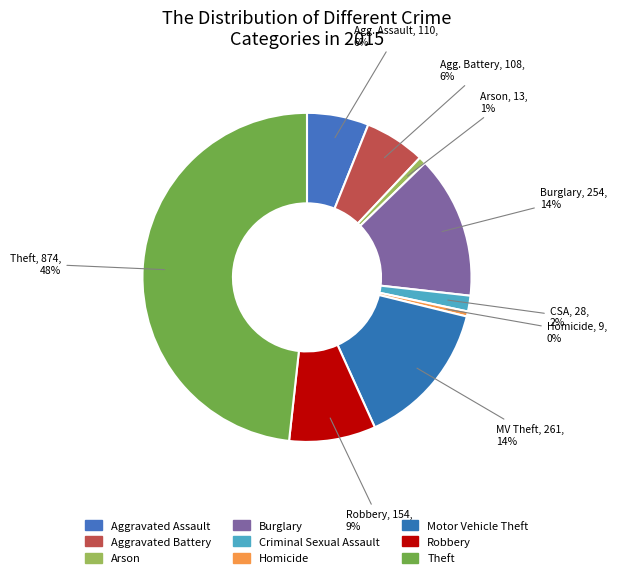

What is the smallest slice in the pie chart?

Homicide